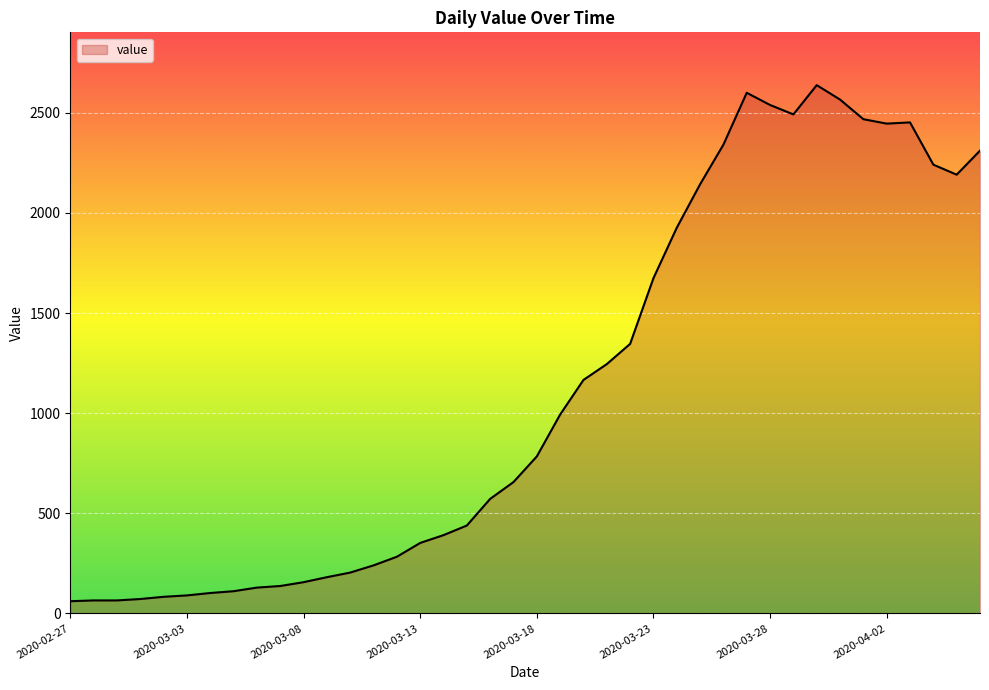

What is the maximum value shown in the chart?

2638